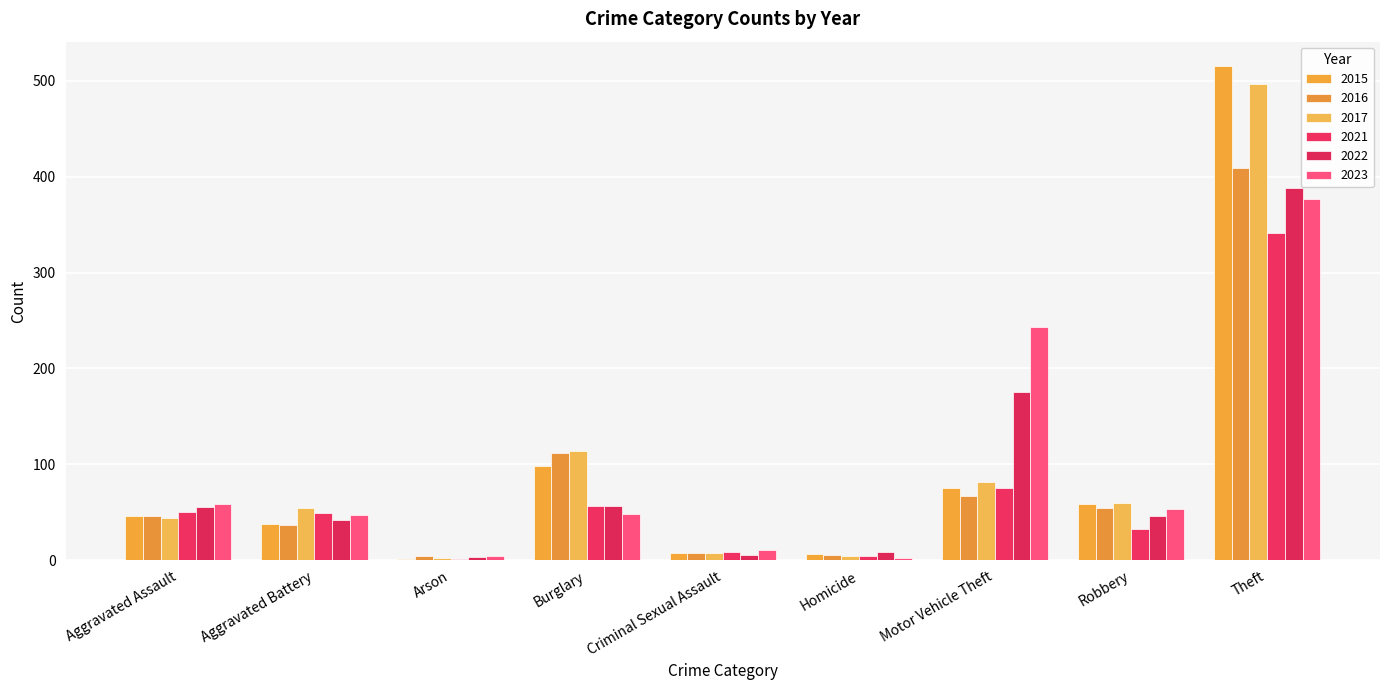

Where is 2015 nearest to the value 258?

Burglary